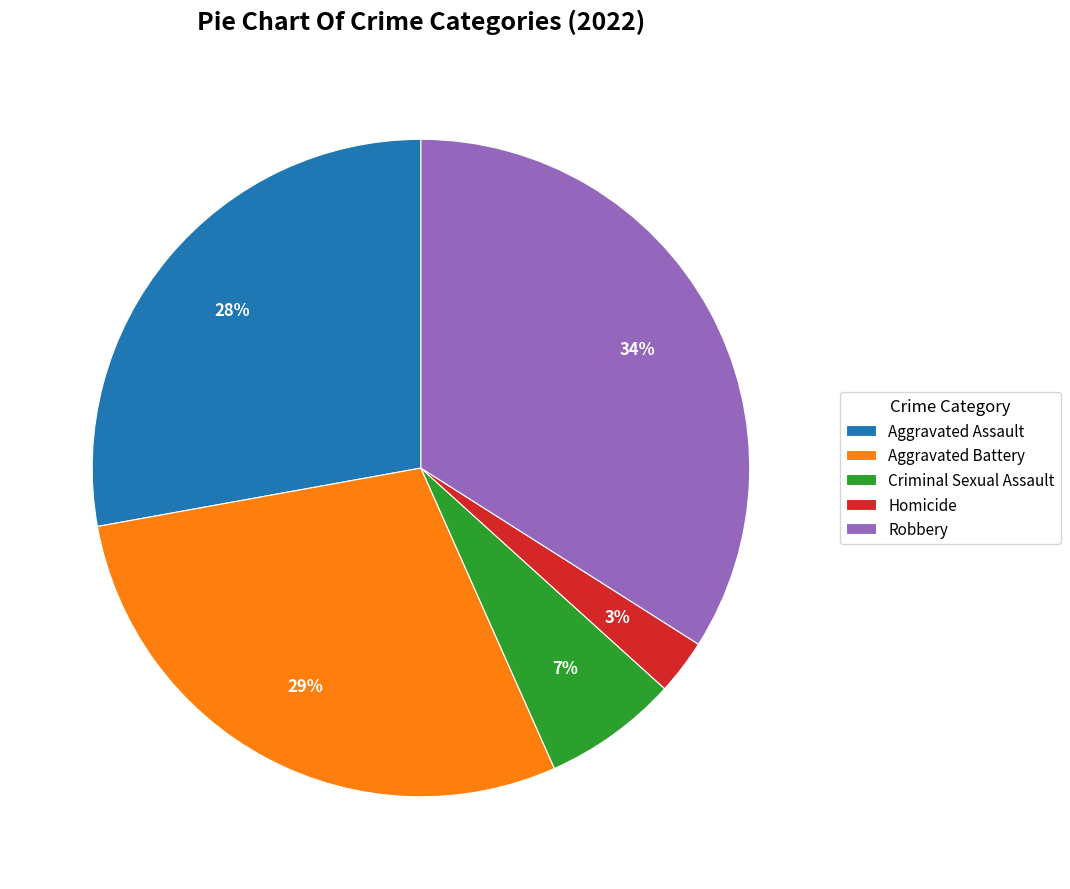

Is the sum of Aggravated Battery and Aggravated Assault greater than half?

Yes